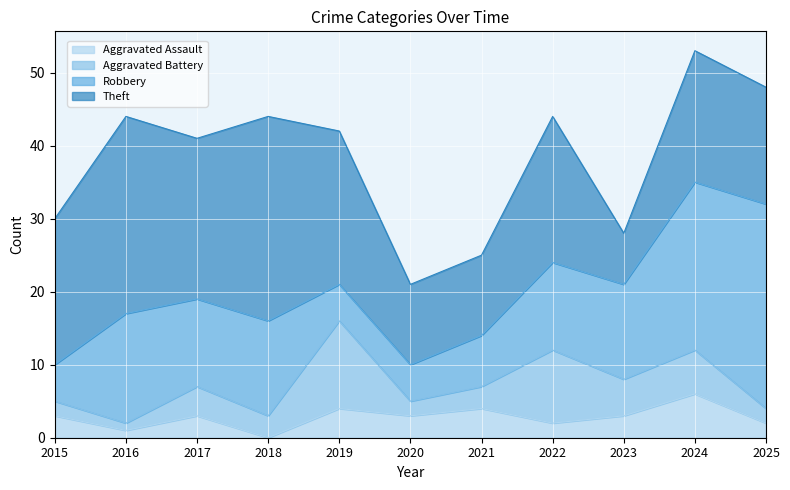

At which category does Theft reach its first local peak?

2016